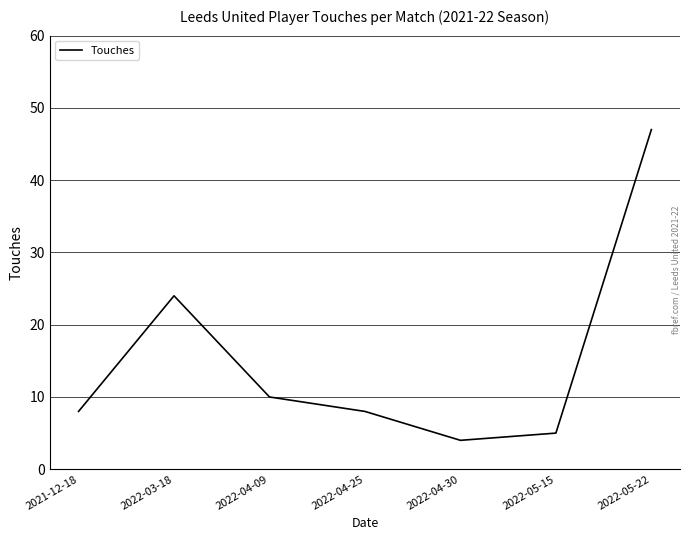

At which label is the value closest to 25?

2022-03-18